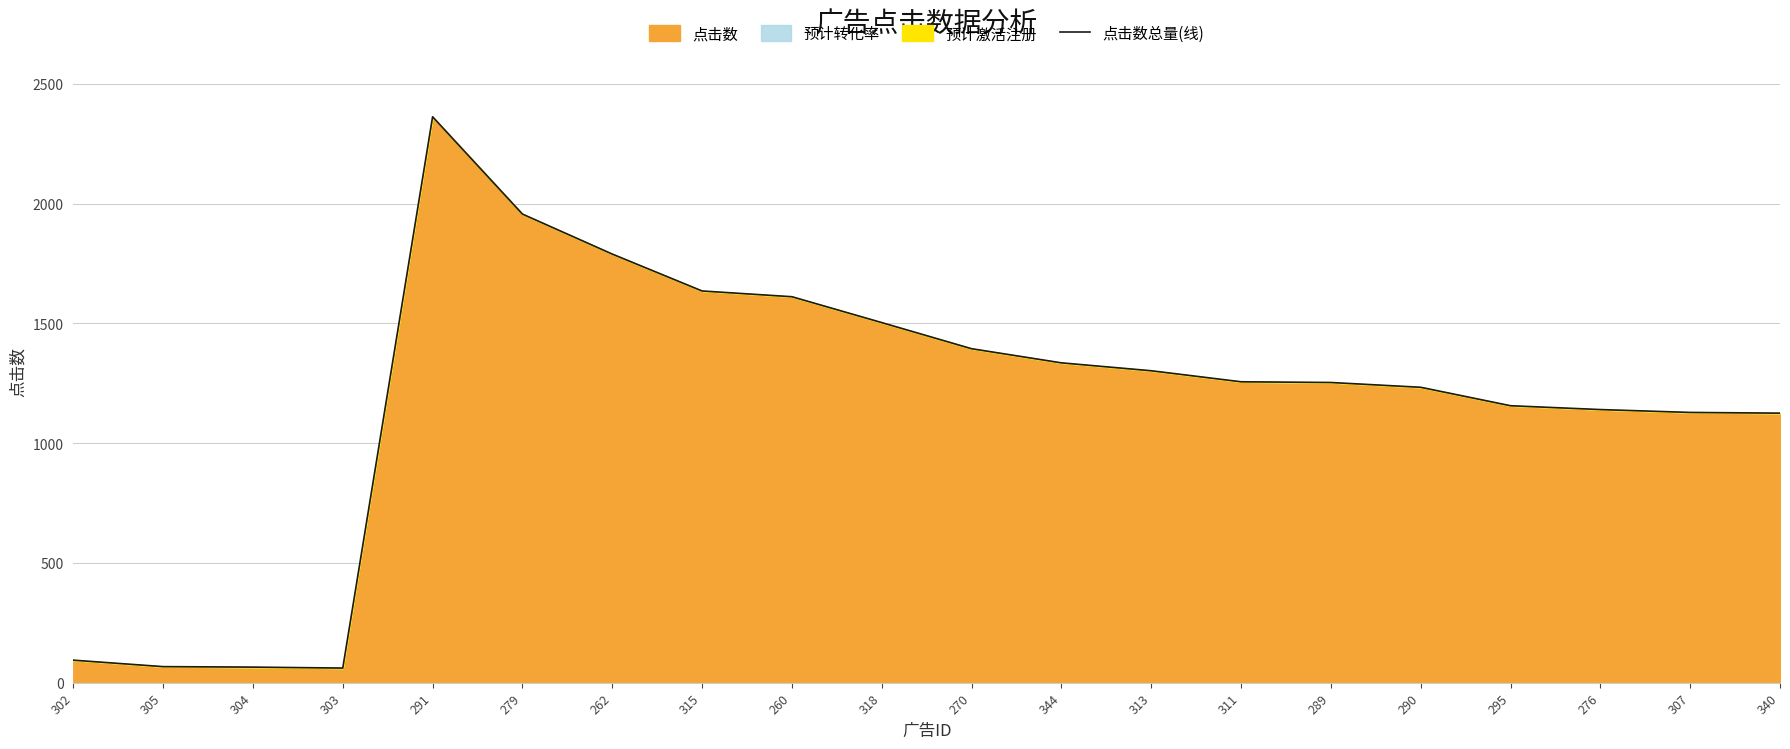

What is the greatest value displayed?

2362